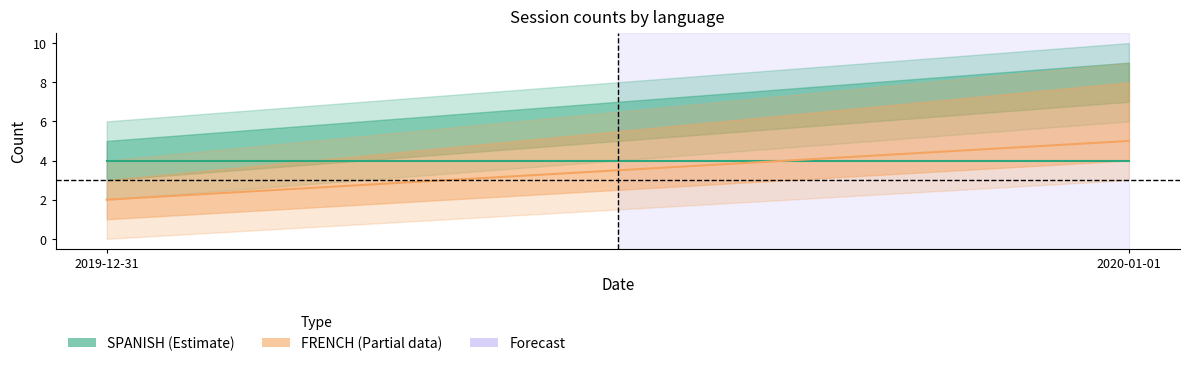

What is the sum of all FRENCH_count values?

7